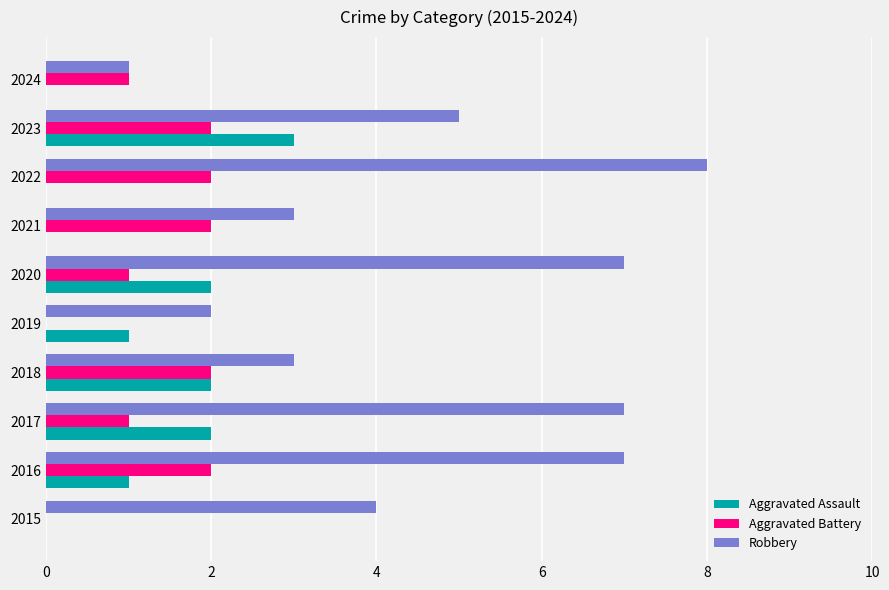

Between 2017 and 2019, which series saw the biggest shift?

Robbery